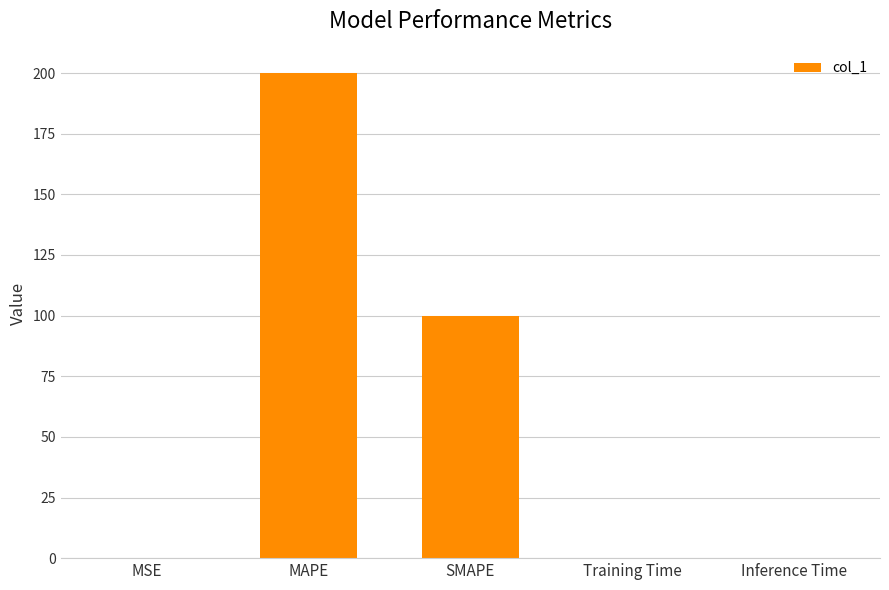

What is the change in value from MSE to SMAPE?

+99.9